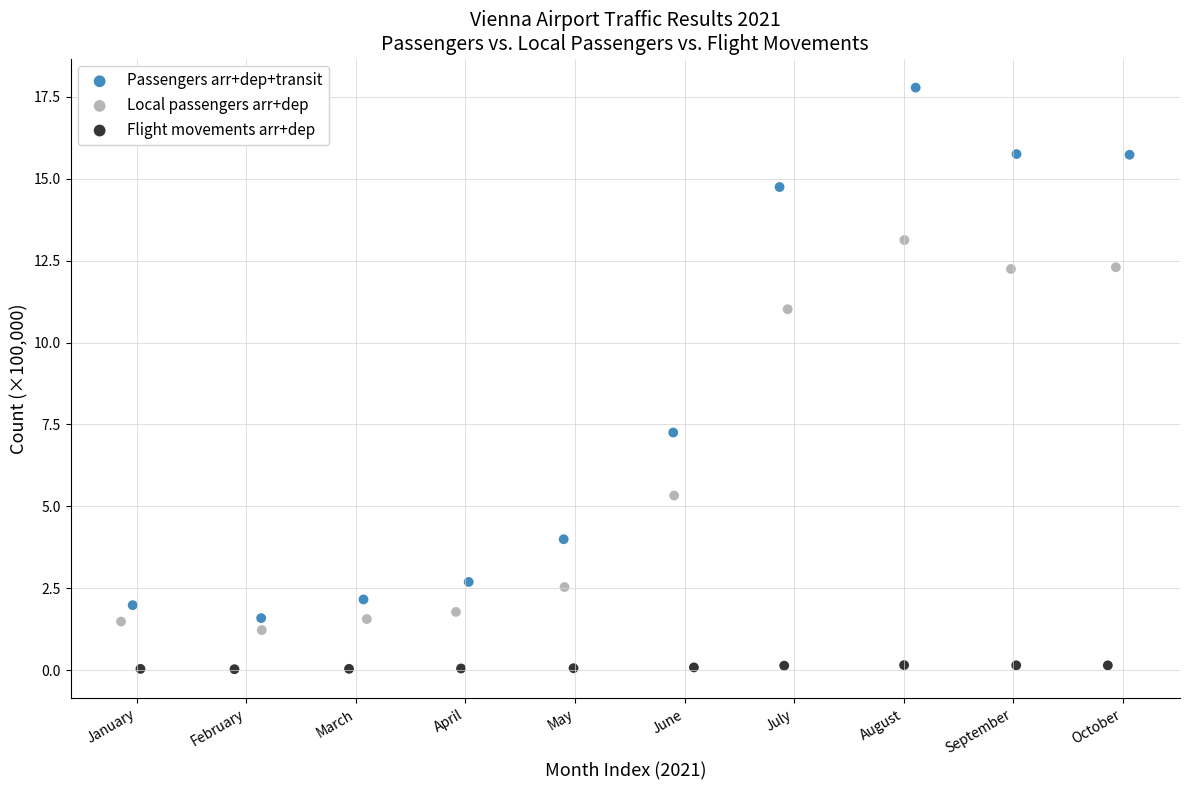

Which series has the widest spread of Y values?

Passengers arr+dep+transit